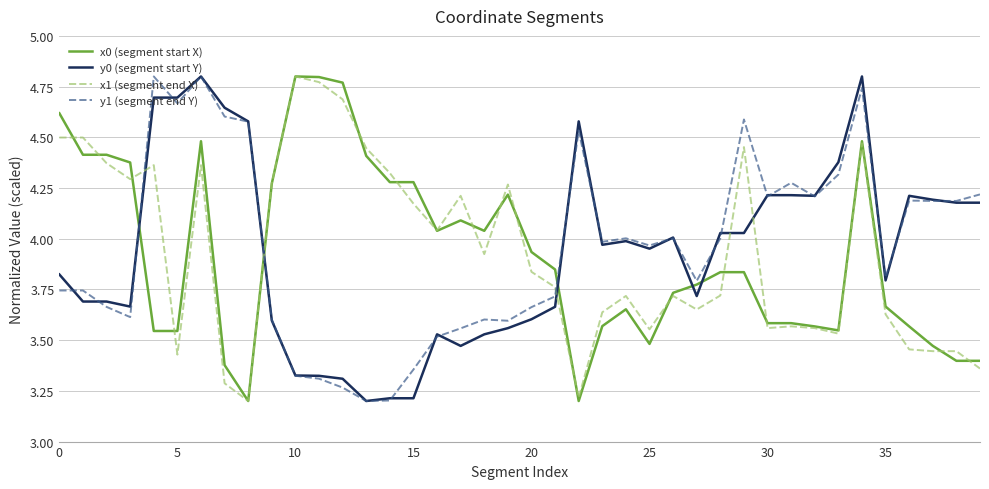

How many times do y0 (segment start Y) and x1 (segment end X) cross each other?

5